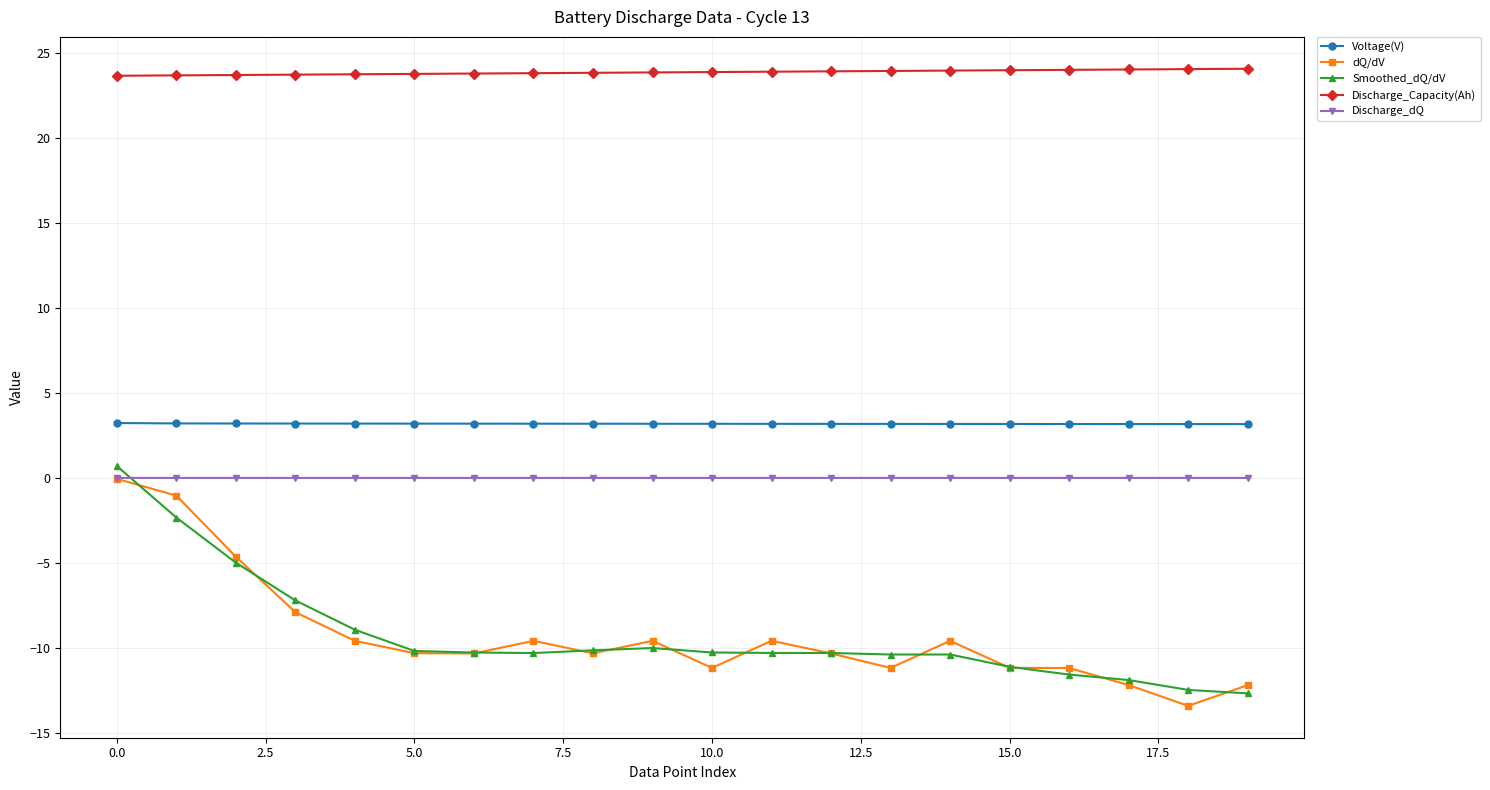

Count the number of data series in this chart.

5